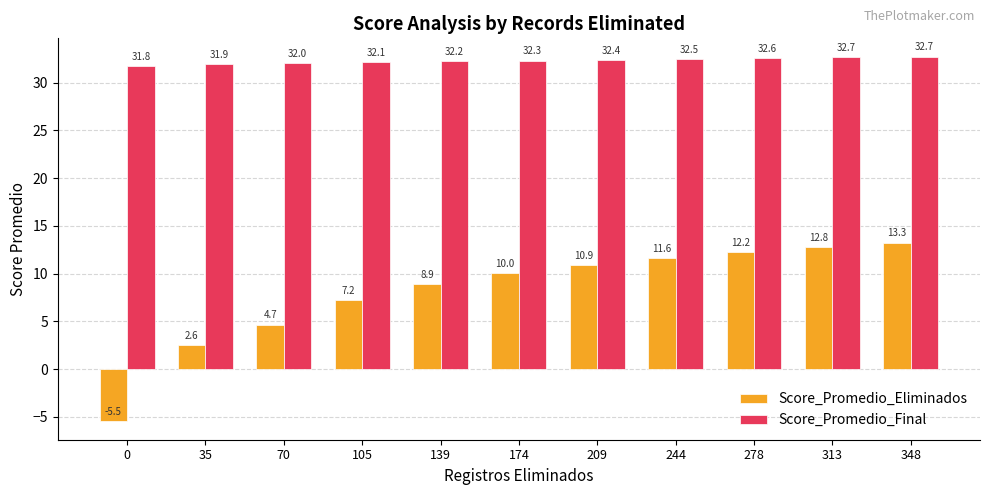

The Score_Promedio_Final series shows 18.4 at 105. True or false?

False